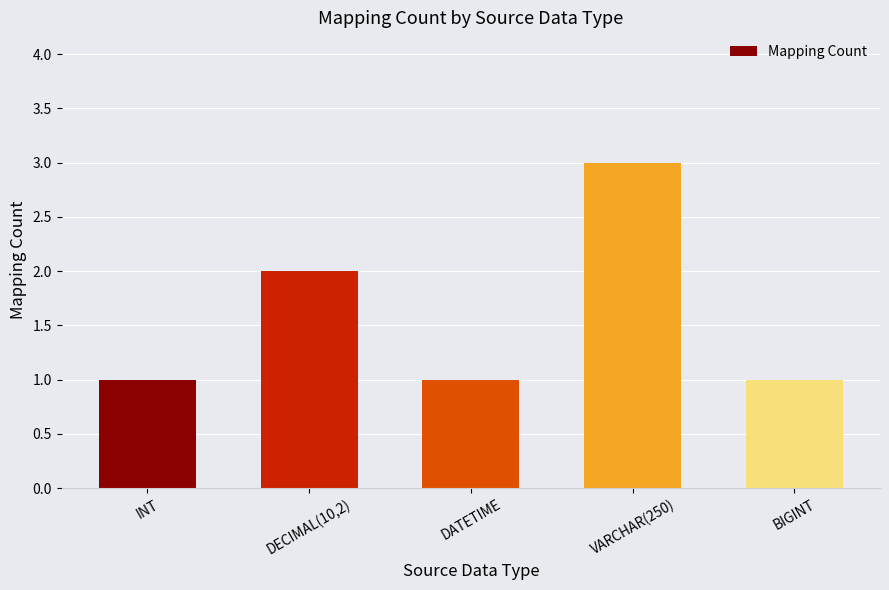

What is the ratio of the value at DECIMAL(10,2) to the value at VARCHAR(250)?

0.7